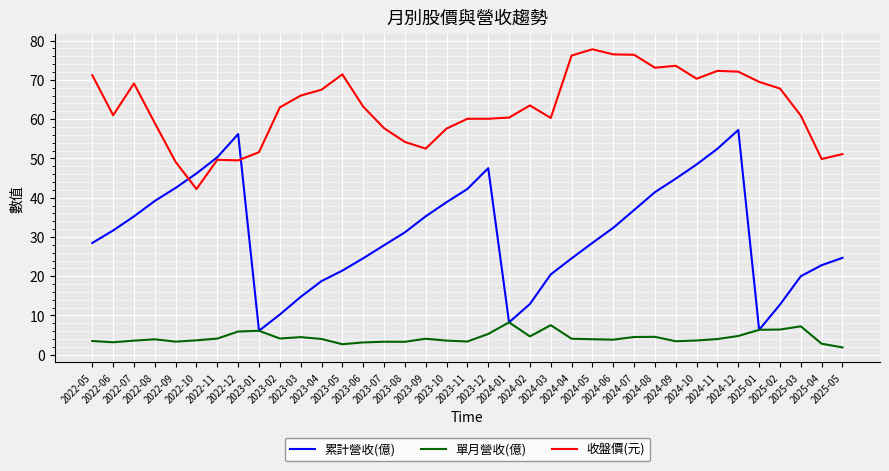

True or false: 單月營收(億) and 收盤價(元) cross at least once.

False